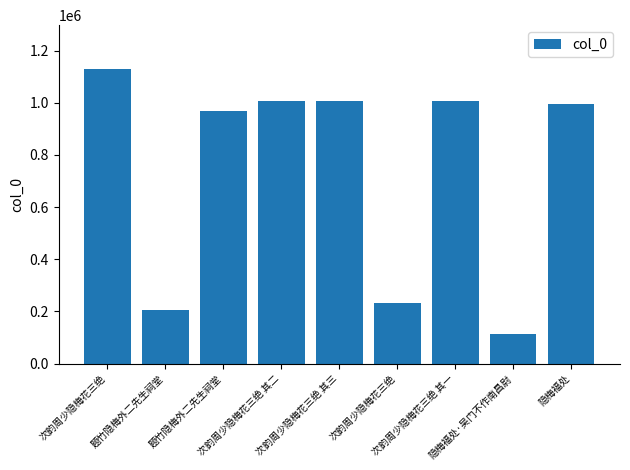

Which has a higher value, 次韵周少隐梅花三绝 or 隐梅福处?

次韵周少隐梅花三绝